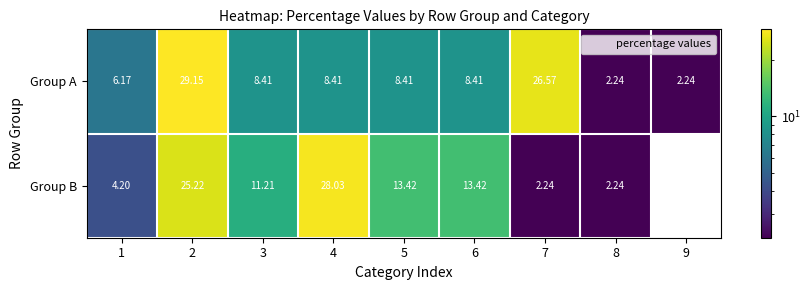

Between 4 and 6, which series saw the biggest shift?

Group B